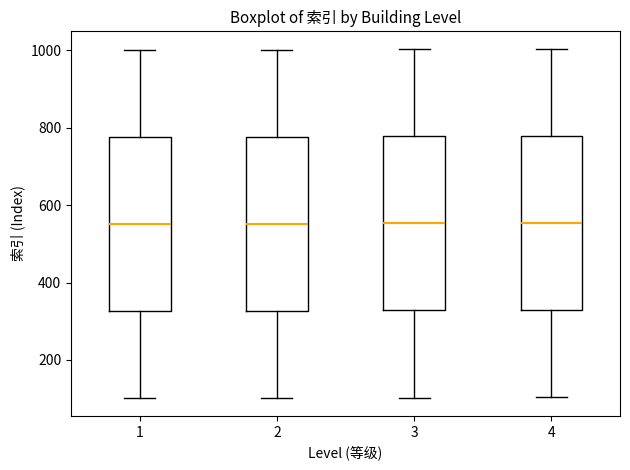

Where does the lower whisker of the box at x = 3 end on the y-axis? The values are not printed on the chart, so give them approximately, as read against the axis.

100